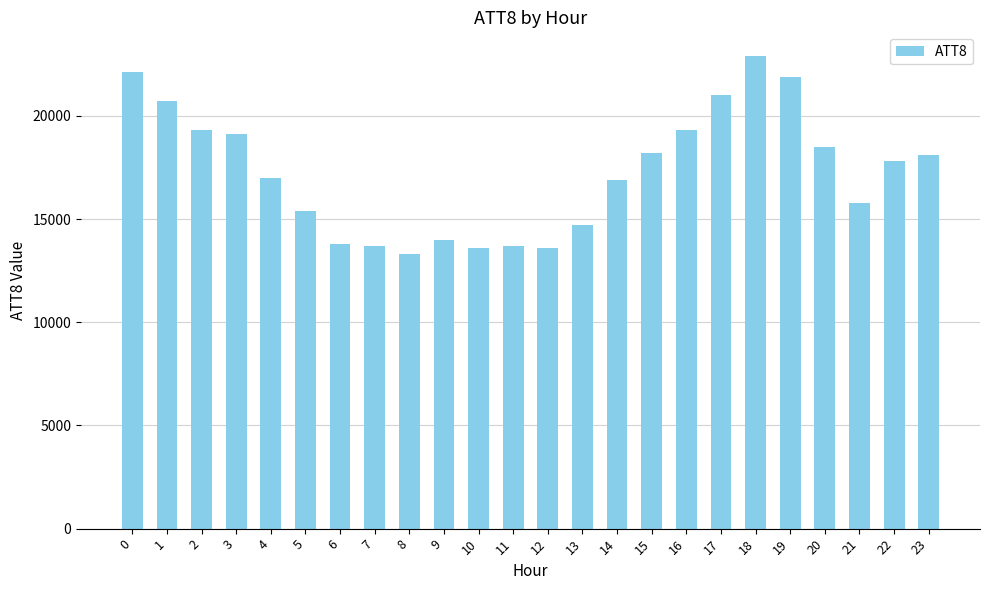

What value does the data have at 22, to the nearest 100?

17800